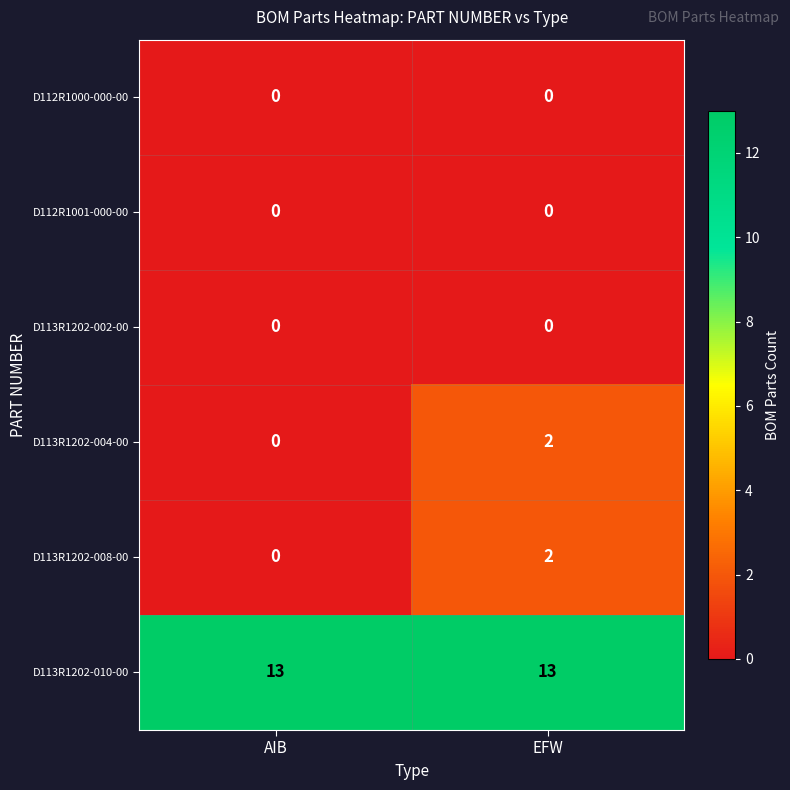

Read the D113R1202-010-00 value at EFW.

13